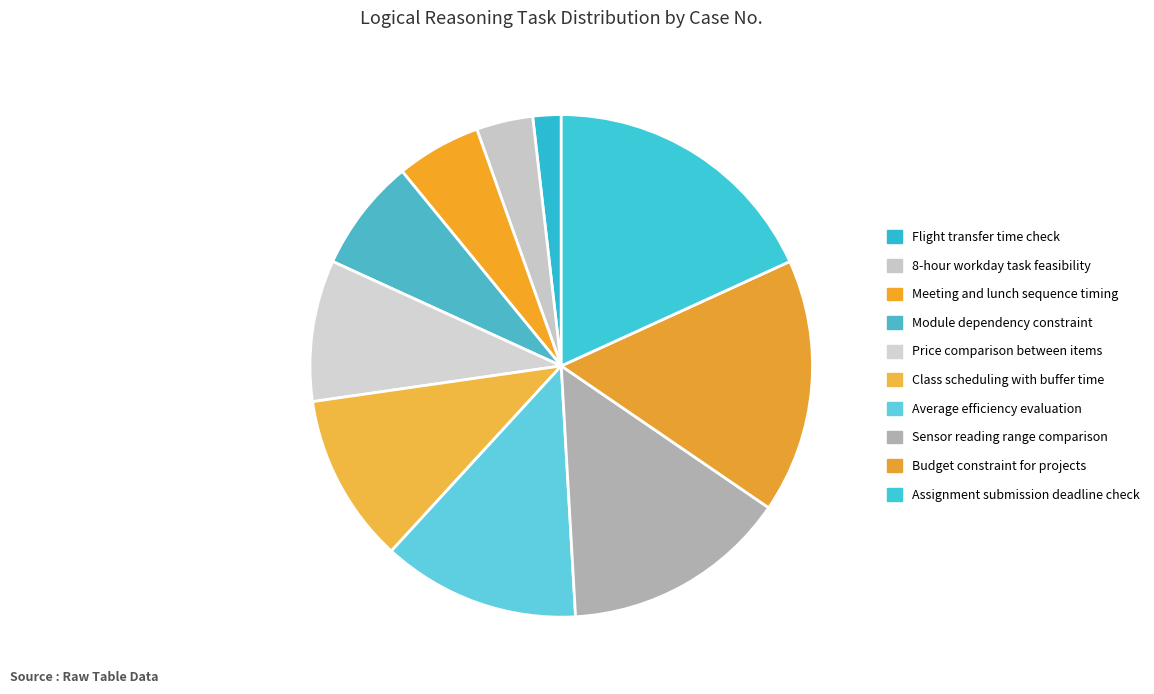

How many segments does this pie chart have?

10